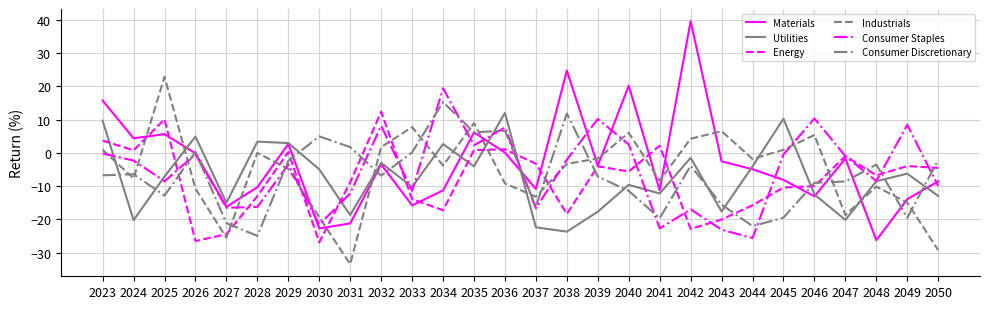

What is the smallest value displayed?

-33.4